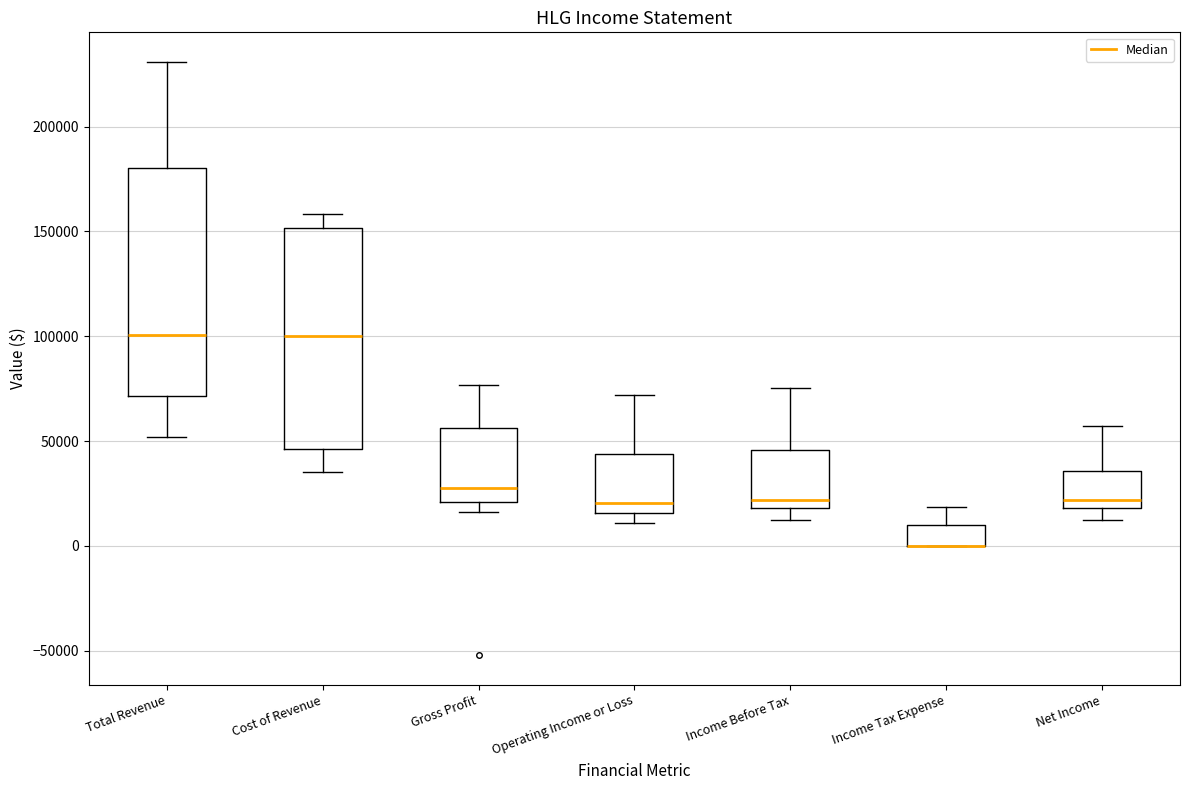

Where is the lower edge of the box for Income Before Tax on the y-axis? The values are not printed on the chart, so give them approximately, as read against the axis.

20000